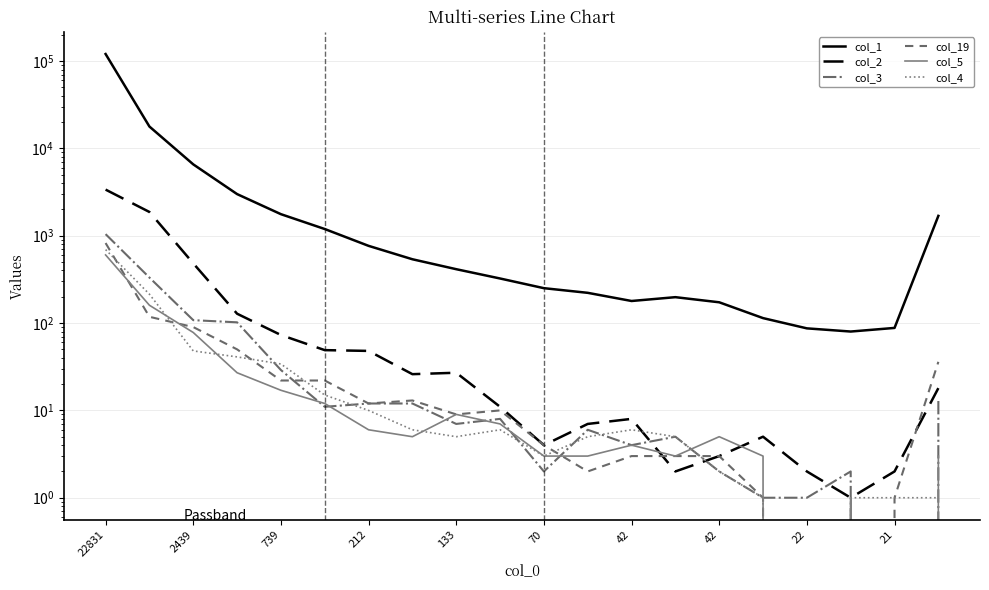

True or false: col_3 and col_1 intersect in this chart.

False